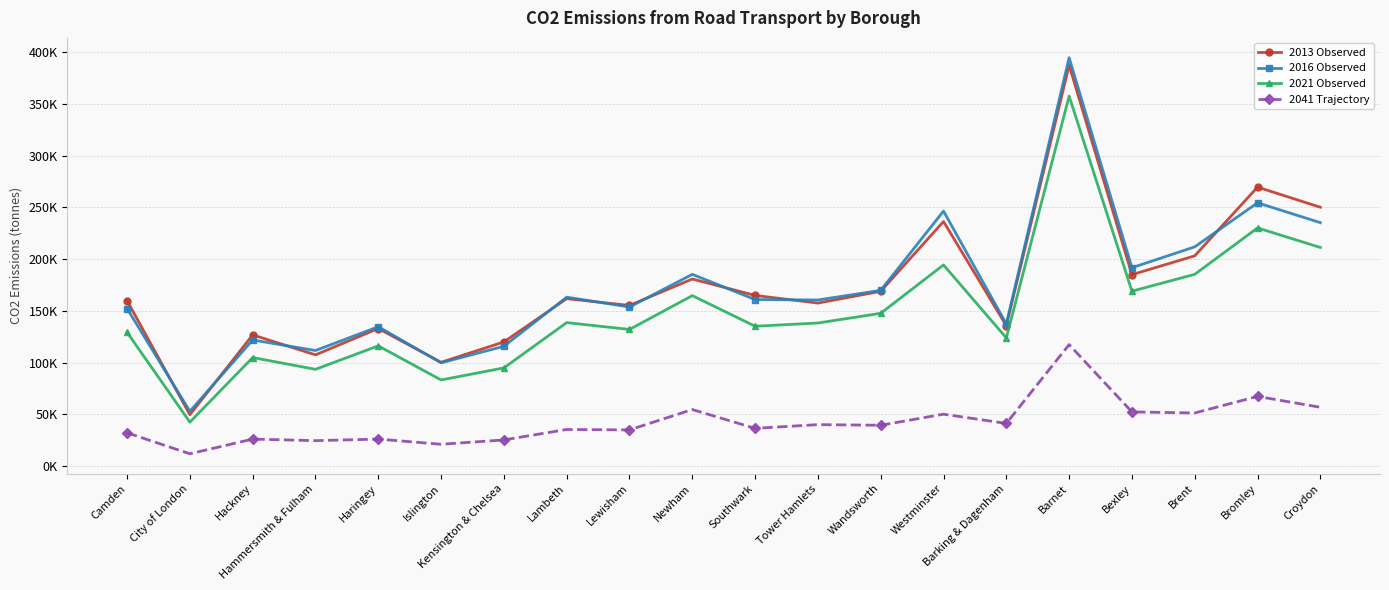

At which category does the chart reach its peak across all series?

Barnet